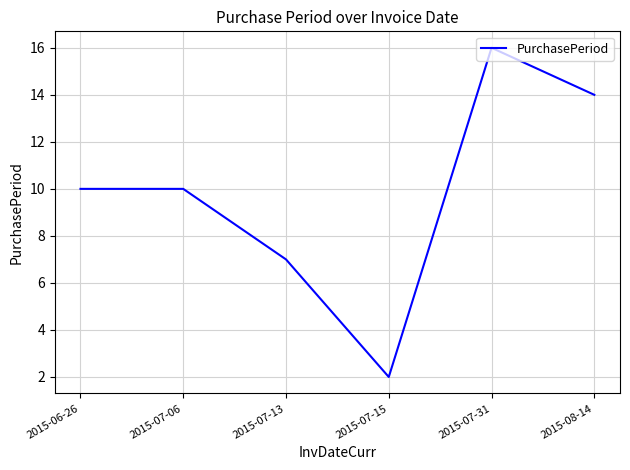

What position from the left is 2015-07-15?

4